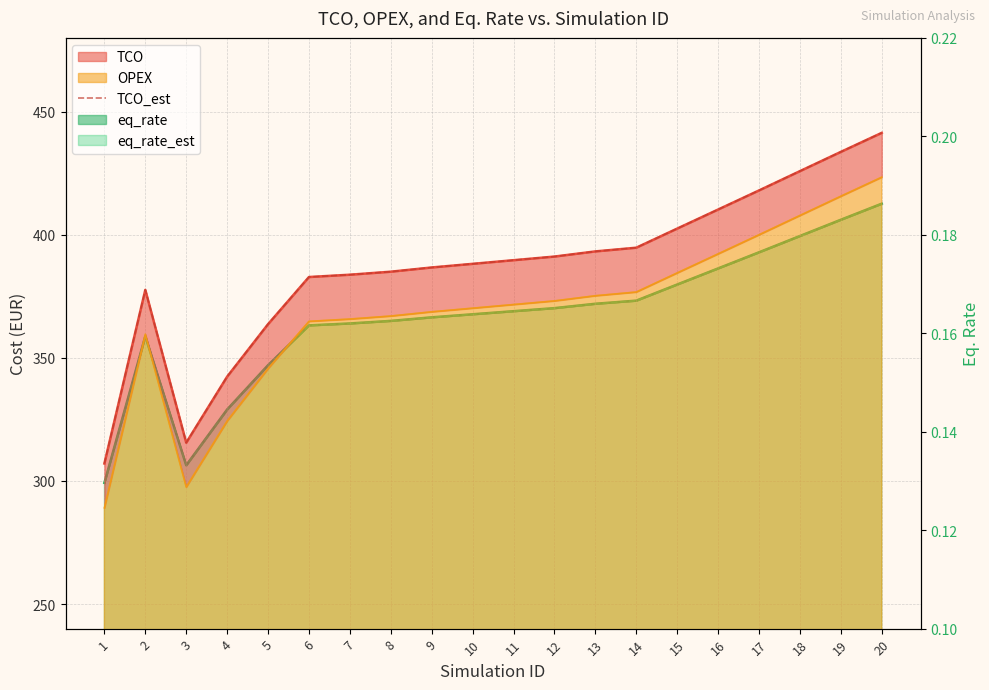

What is the average value?

386.7